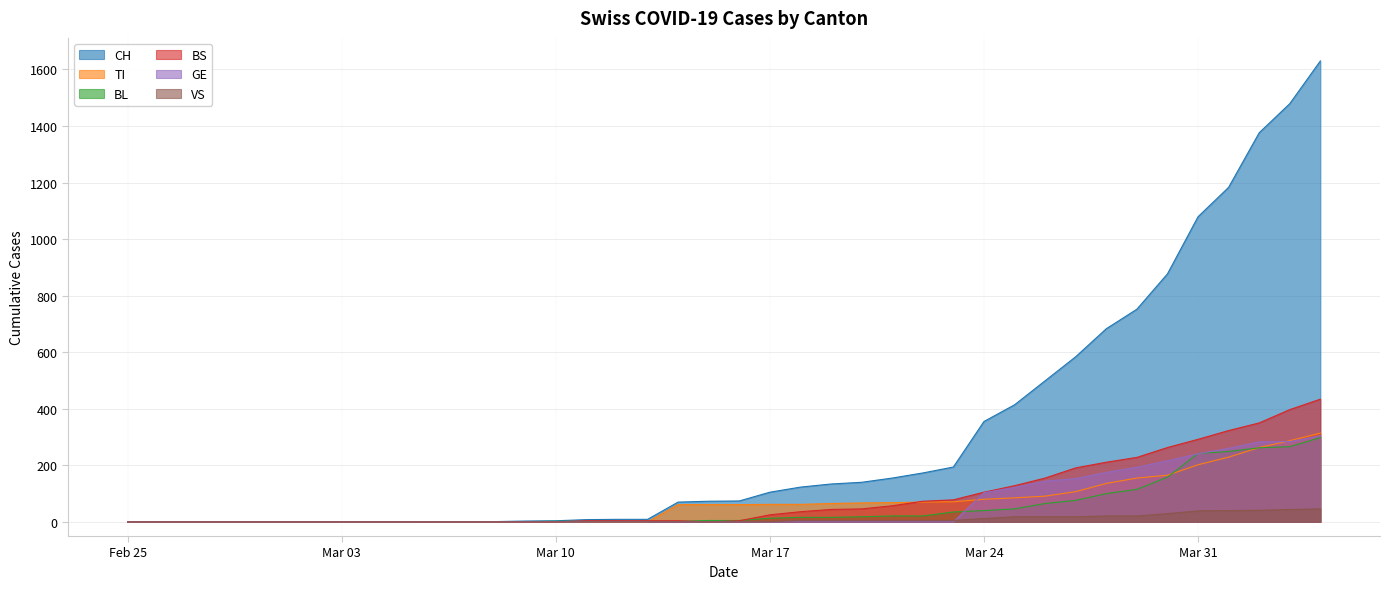

How many data points in VS are above 0?

19